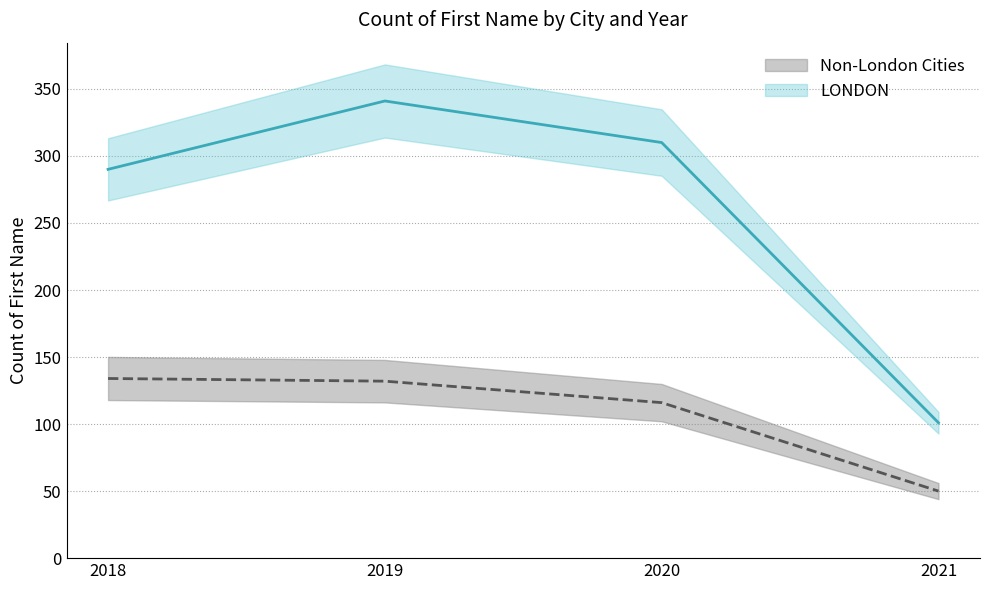

Which category has the highest value in the Non-London Cities series?

2018